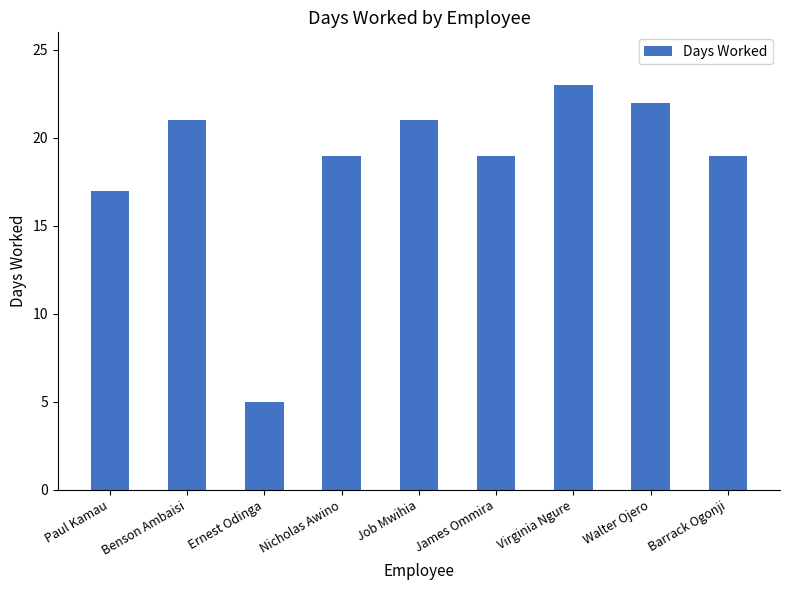

At which label does the data first exceed 19?

Benson Ambaisi